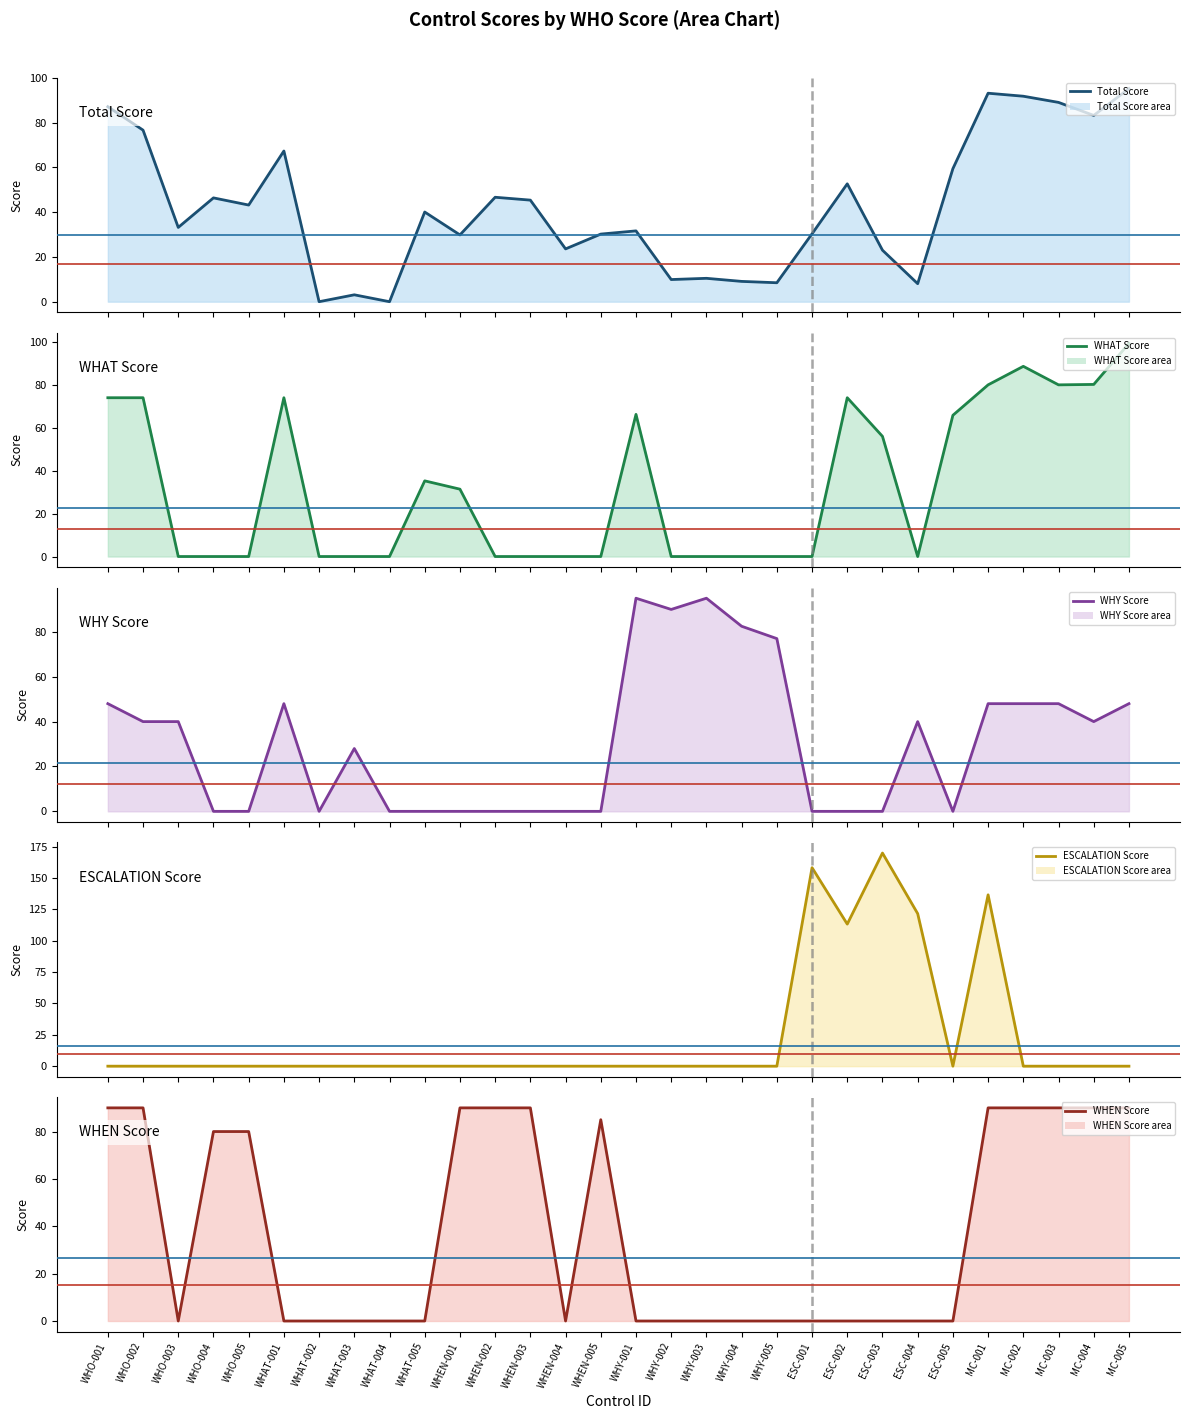

At which label is ESCALATION Score closest to 85?

ESC-002